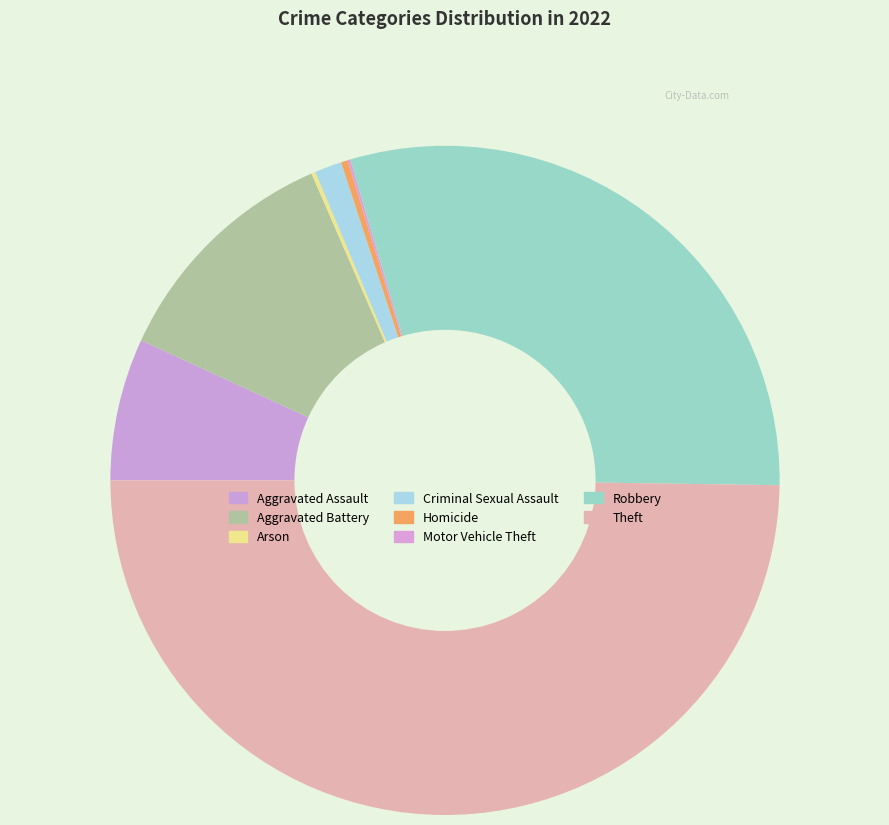

Is there a majority slice in this chart?

No